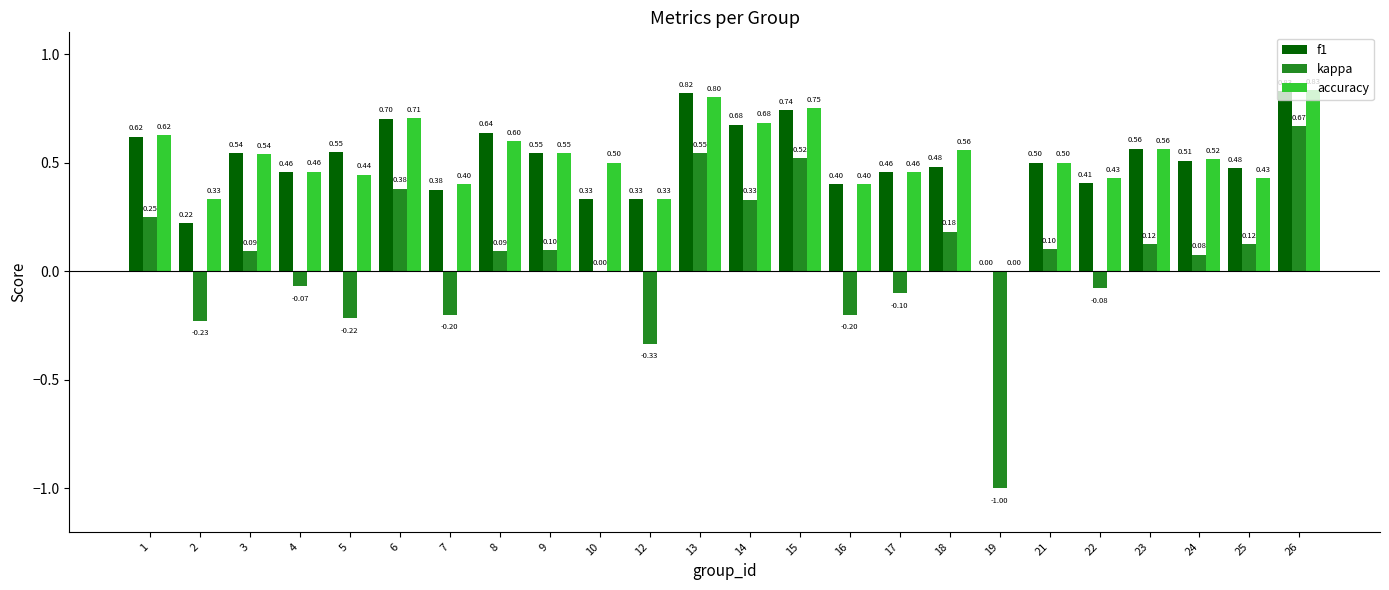

Which series changed the most between 15 and 26?

kappa